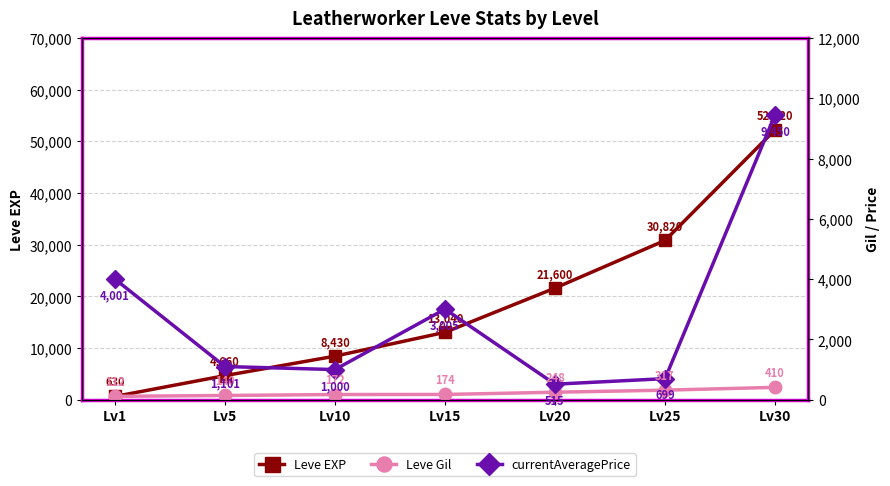

True or false: Leve Gil and Leve EXP intersect in this chart.

False